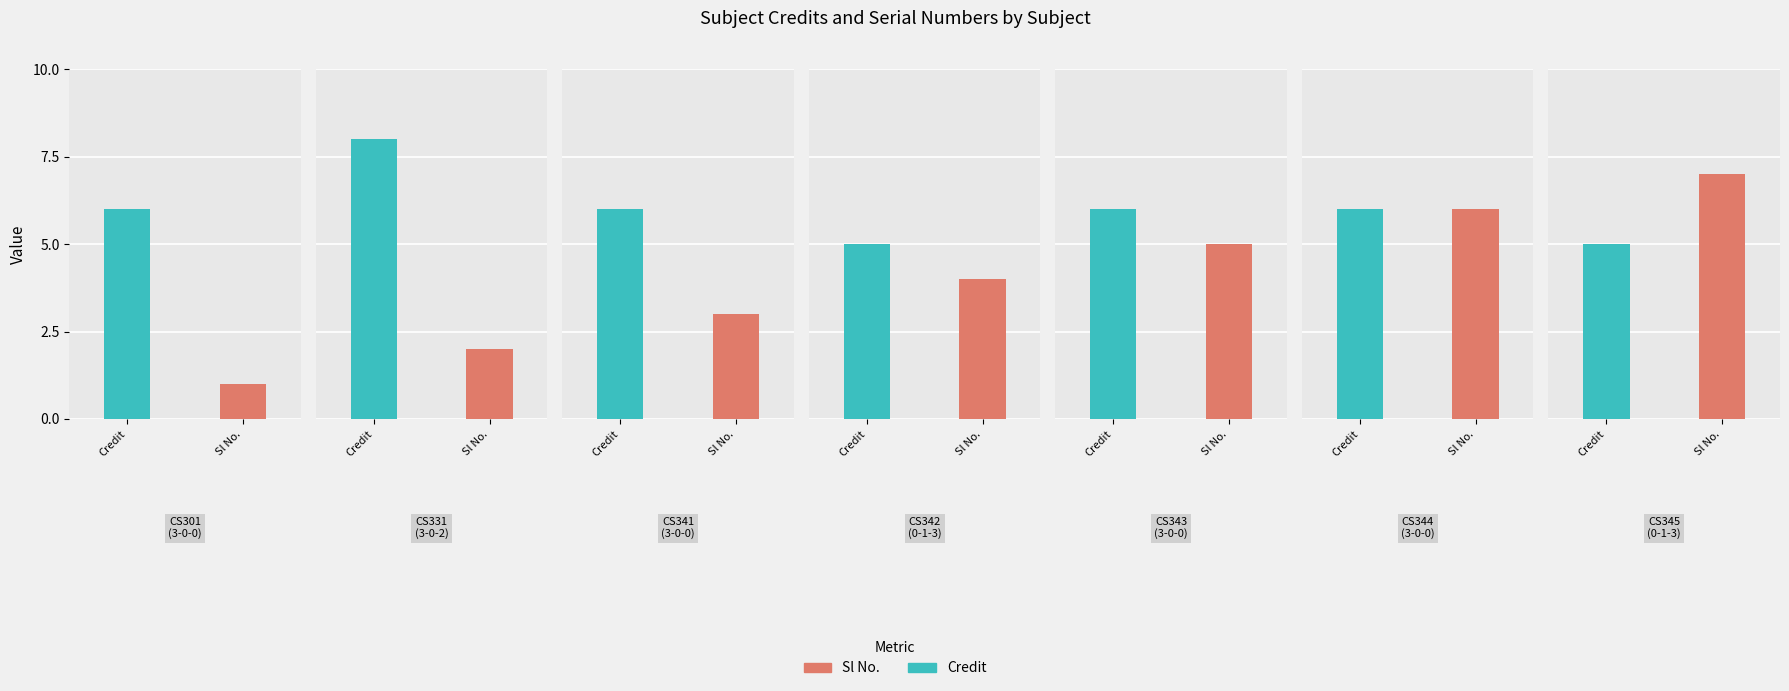

At which category is the sum across all series the highest?

3-0-0